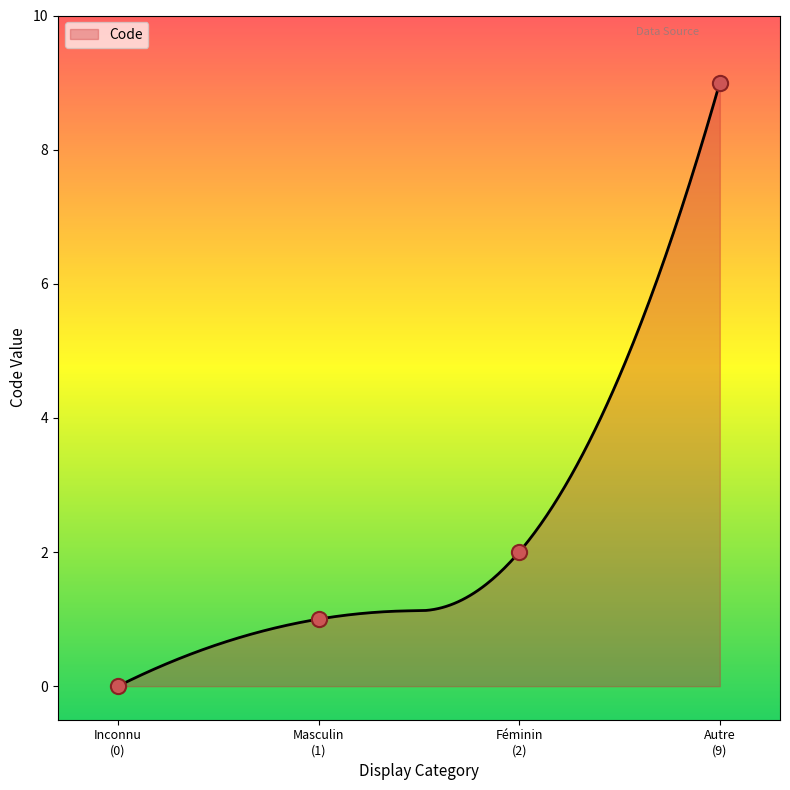

What is the highest value of the Code series?

9.0